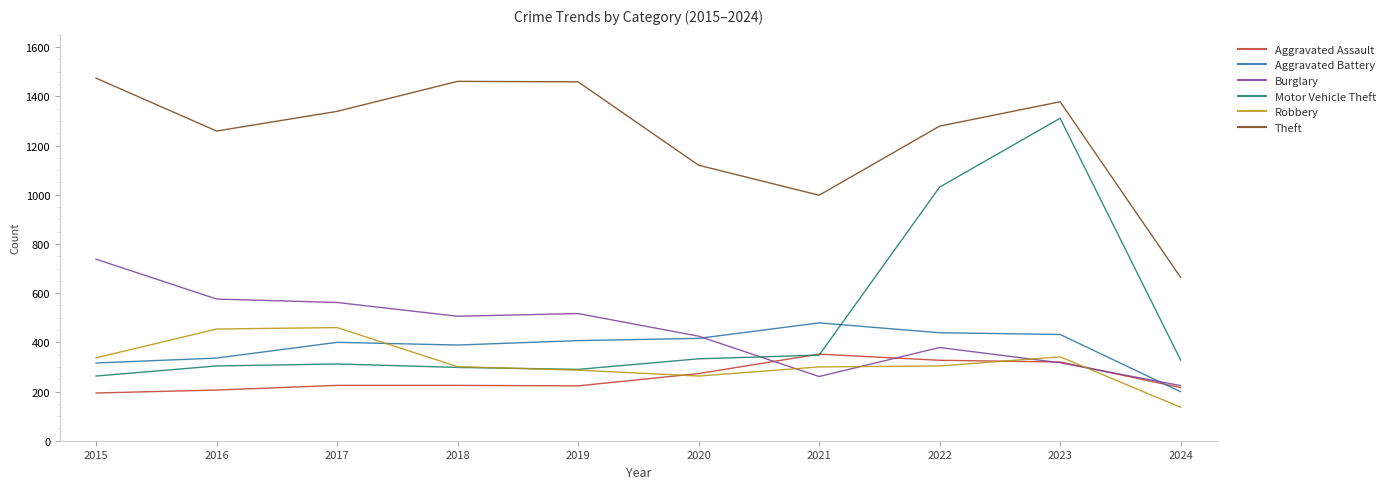

True or false: Robbery and Aggravated Battery cross at least once.

True